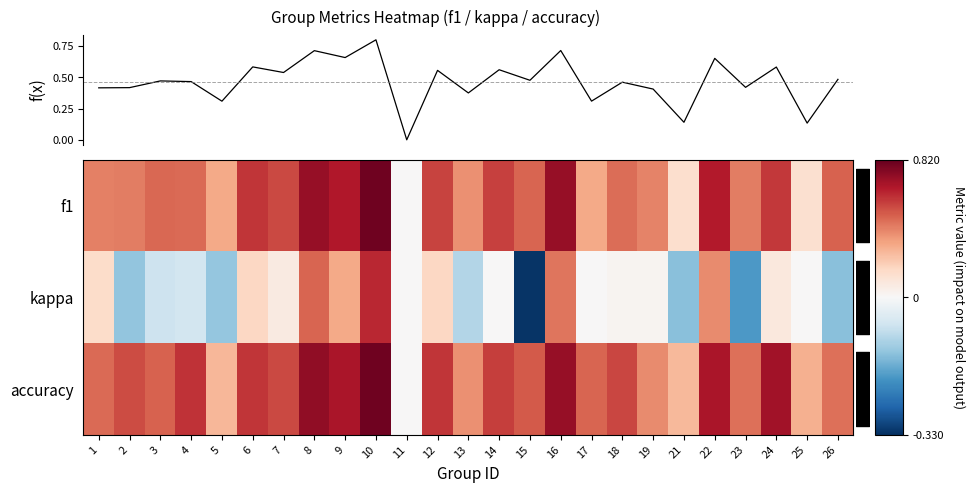

Is it true that f(x) equals 0.2 at 14?

False